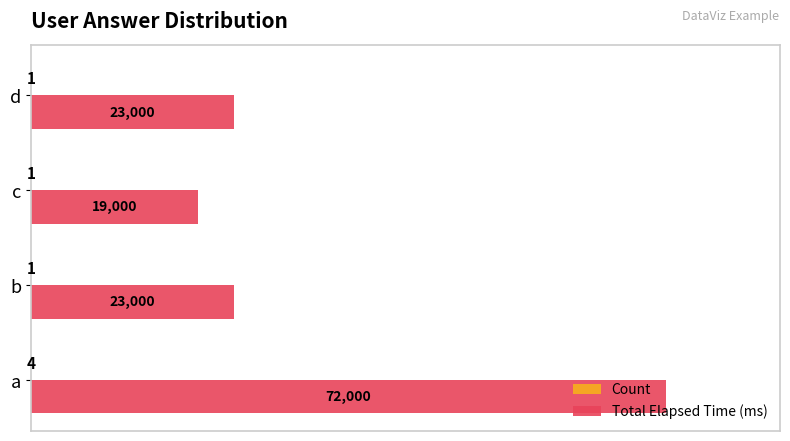

Which series has the largest total across all categories?

Total Elapsed Time (ms)